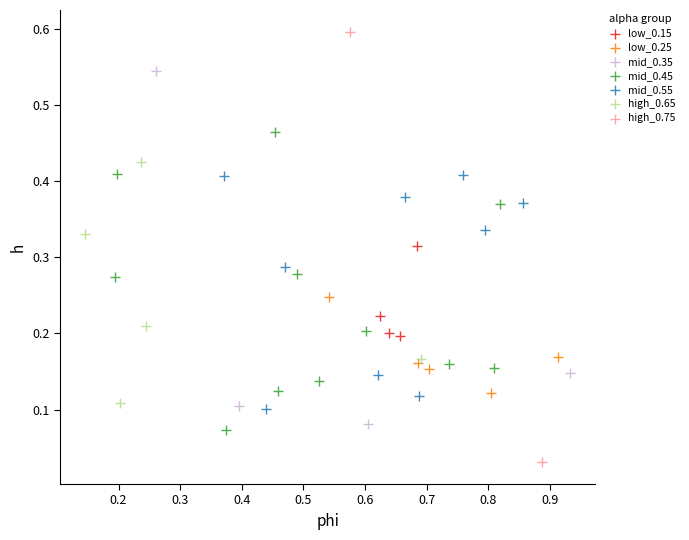

Which series contains the lowest Y value?

high_0.75